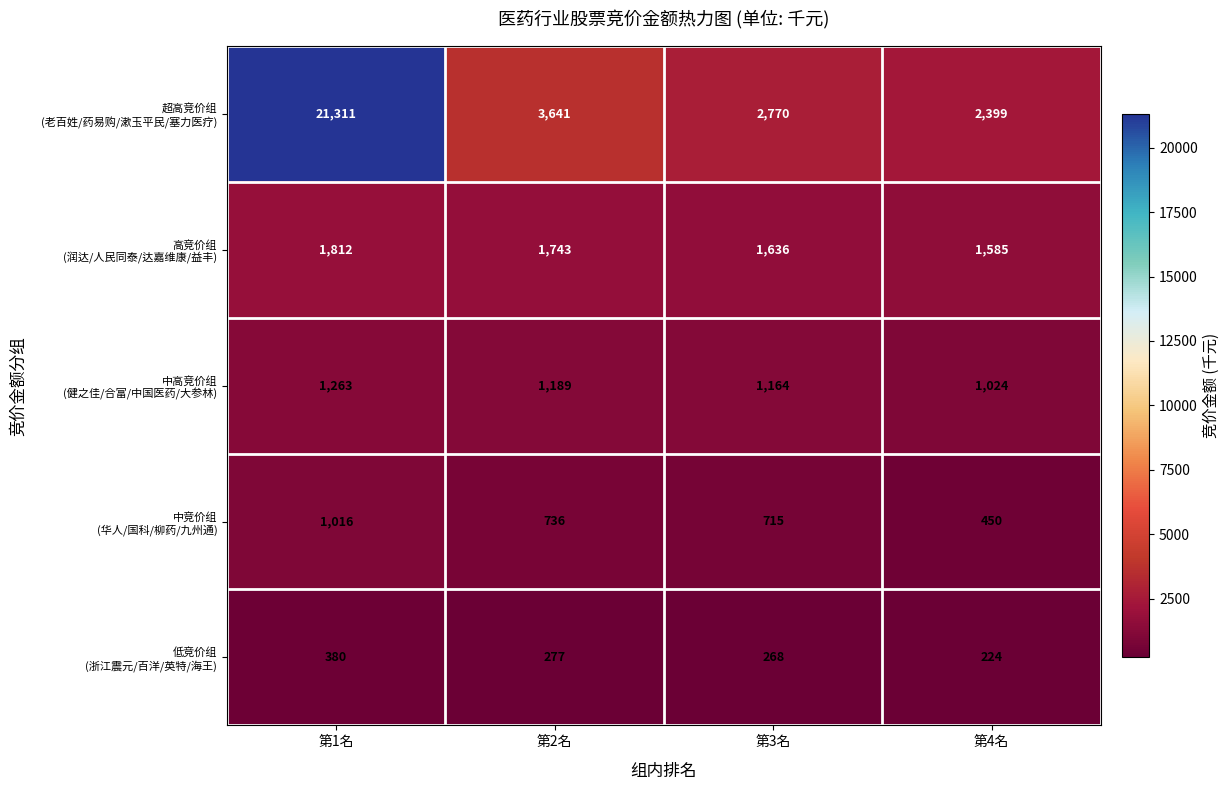

Which label corresponds to the smallest value in the chart?

第4名